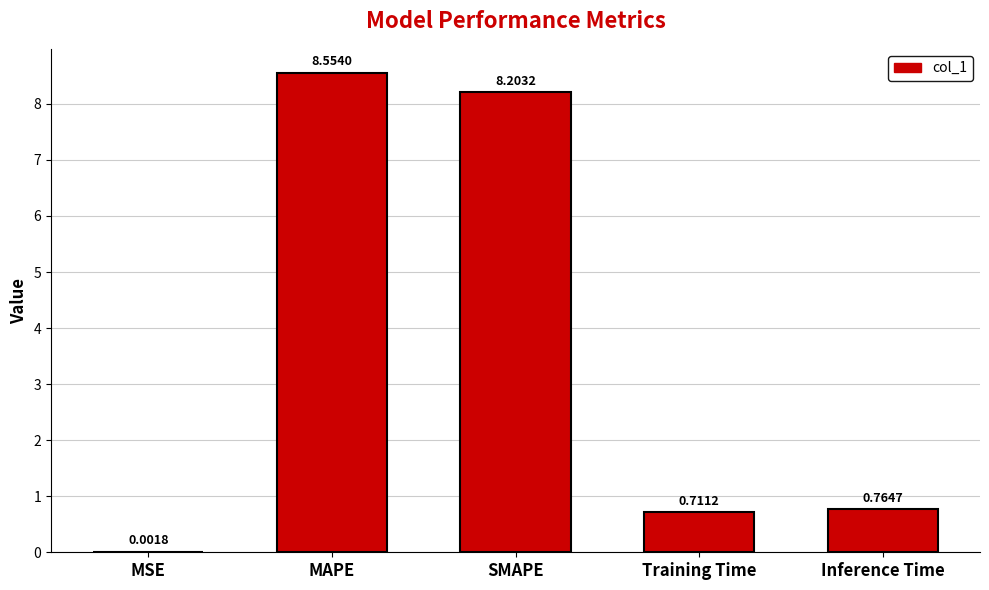

Where is the data nearest to the value 4?

Inference Time